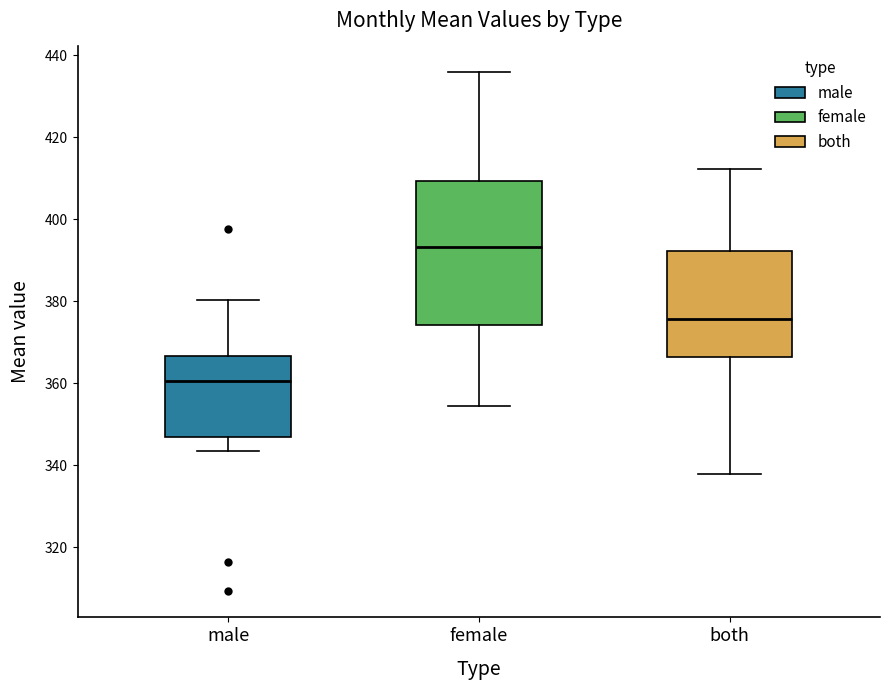

Reading left to right, read every box against the y-axis: the position of its median line, the range the box covers, and the ends of its whiskers. The values are not printed on the chart, so give them approximately, as read against the axis.

male: median 360, box 346 to 366, whiskers 344 to 380
female: median 394, box 374 to 410, whiskers 354 to 436
both: median 376, box 366 to 392, whiskers 338 to 412